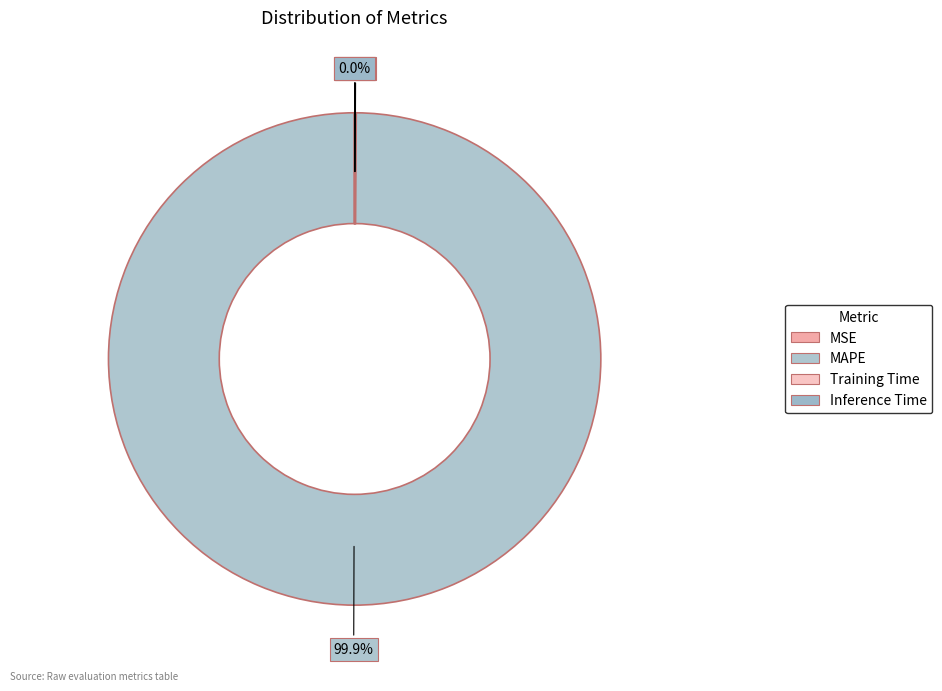

How many segments does this pie chart have?

4